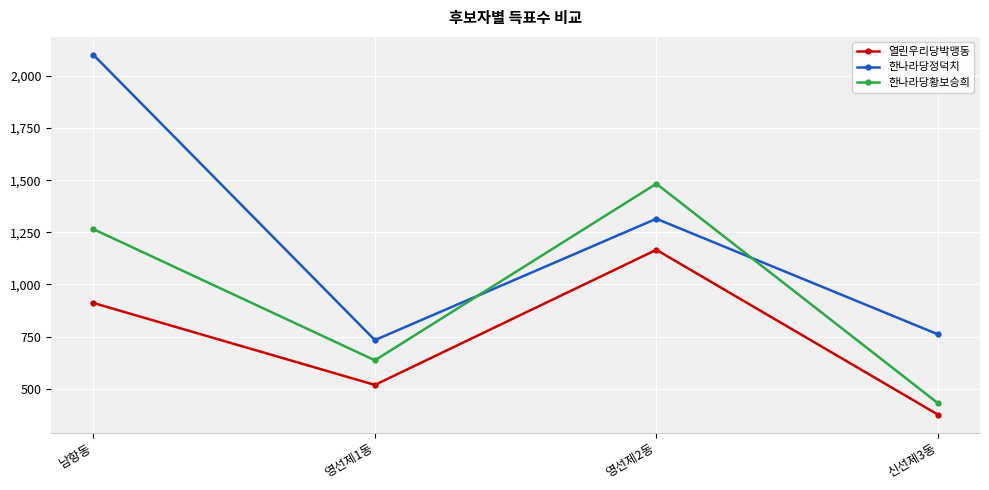

What is the spread (max minus min) of values at 영선제1동?

215